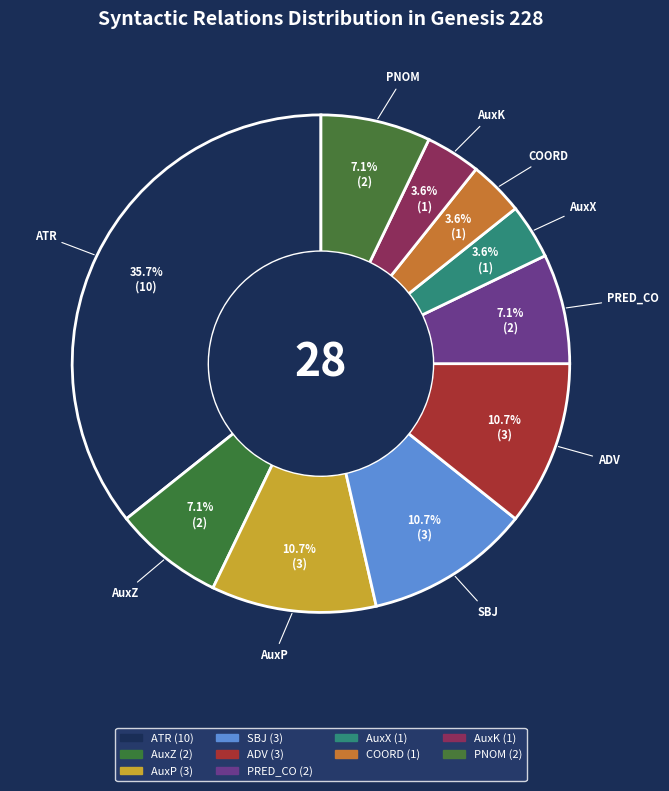

Is ADV the majority of the pie?

No